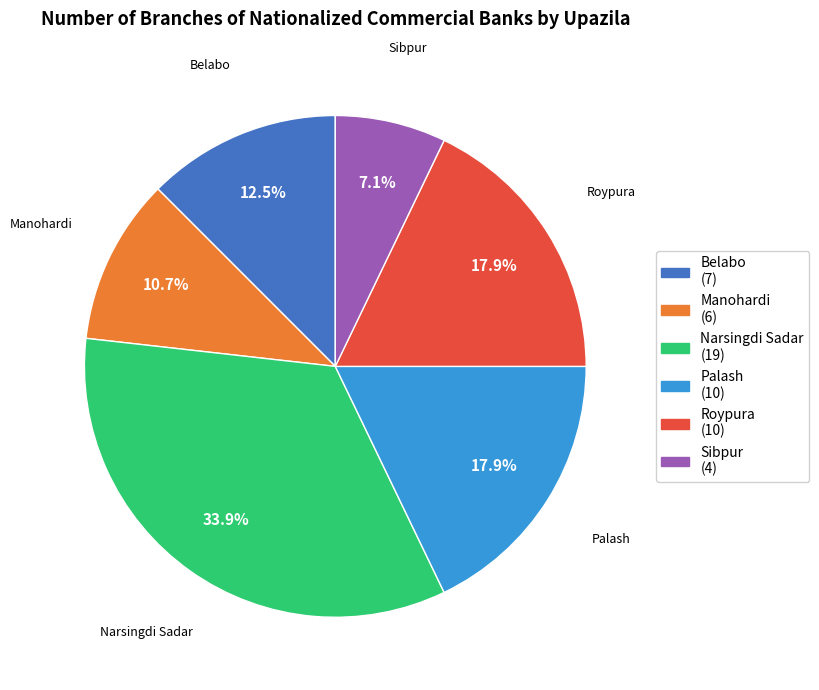

Is Sibpur the majority of the pie?

No